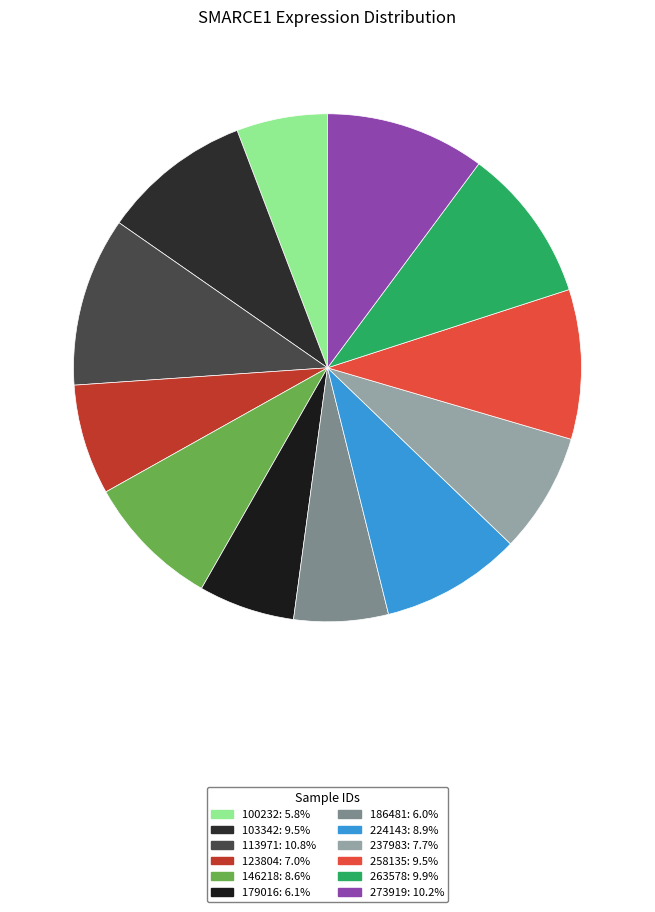

Count the number of slices in the pie.

12